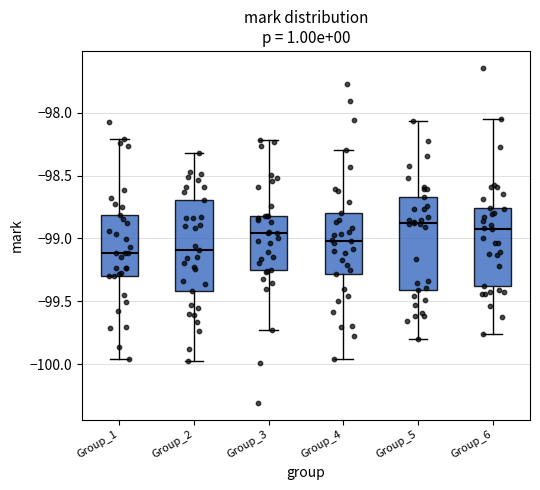

Where is the upper edge of the box for Group_2 on the y-axis? The values are not printed on the chart, so give them approximately, as read against the axis.

-98.70